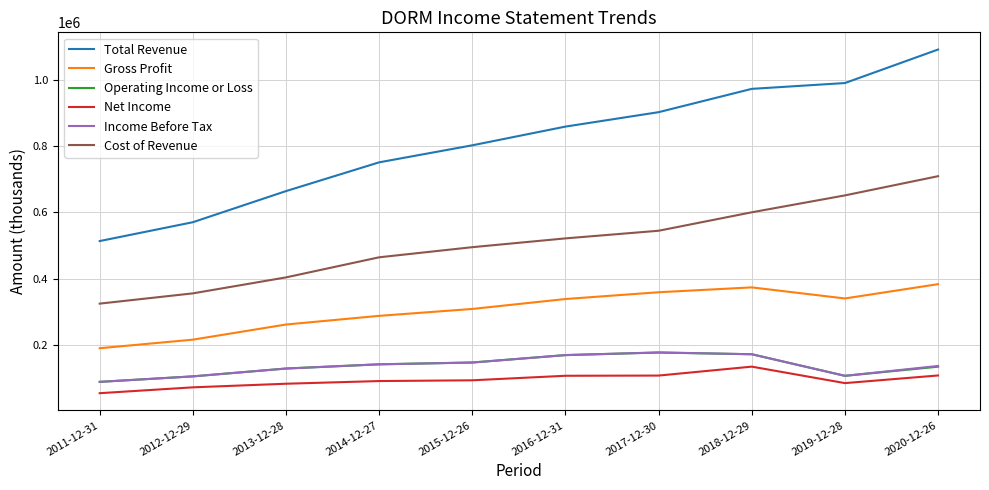

The Cost of Revenue series shows 300746 at 2018-12-29. True or false?

False